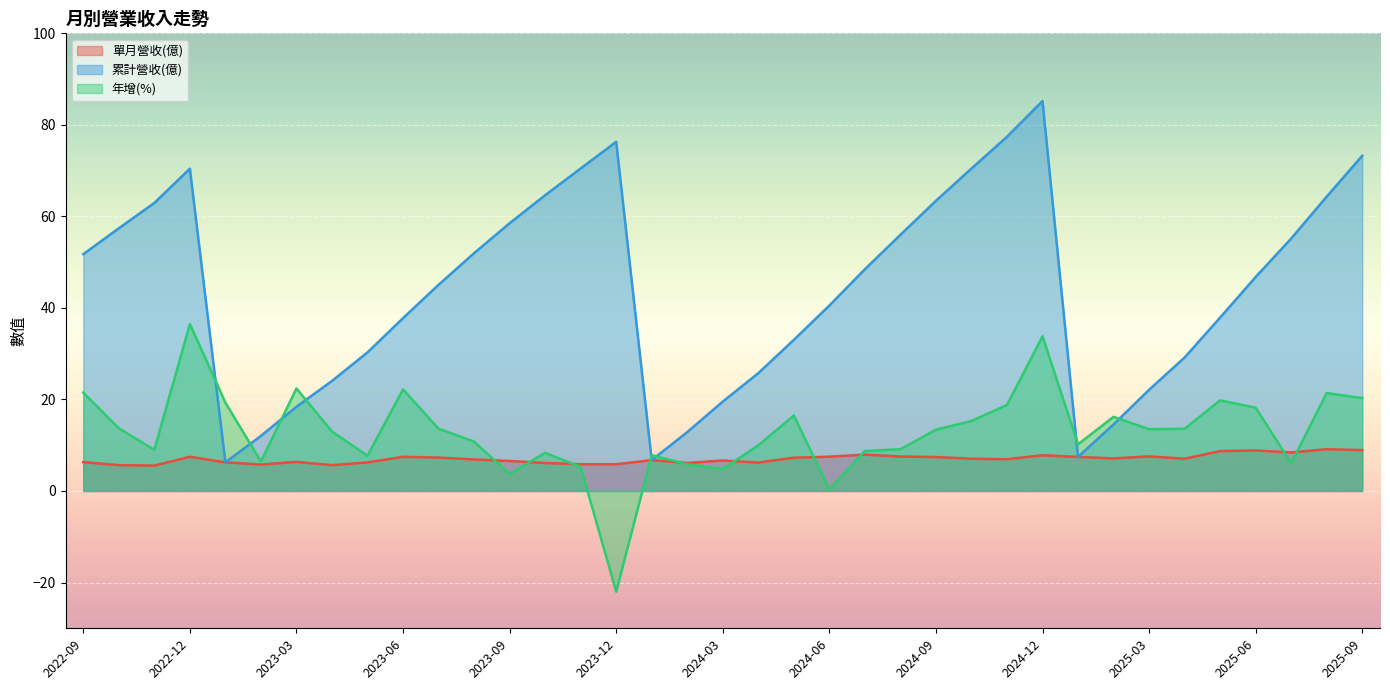

At 2025-05, list the series in order from smallest to largest.

單月營收(億), 年增(%), 累計營收(億)